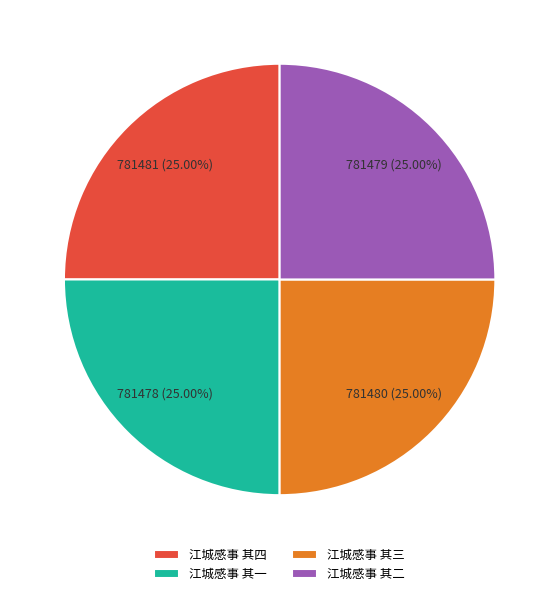

What percentage do 江城感事 其二 and 江城感事 其四 together represent?

50.0%